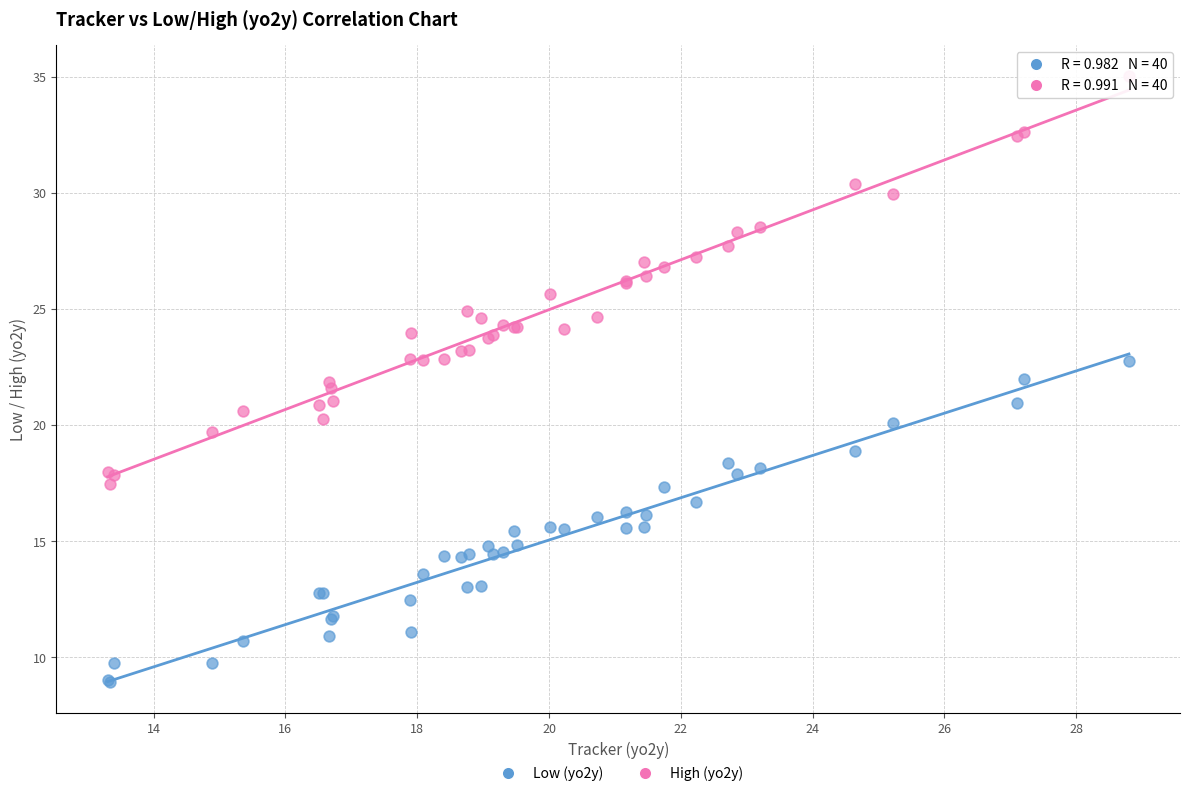

Which series reaches the maximum Y coordinate?

High (yo2y)